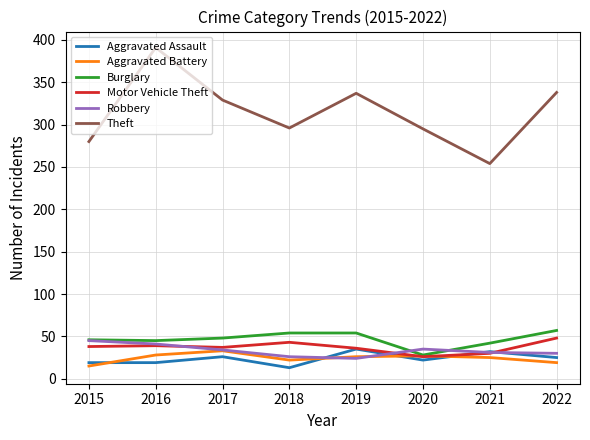

True or false: Aggravated Assault and Robbery intersect in this chart.

True